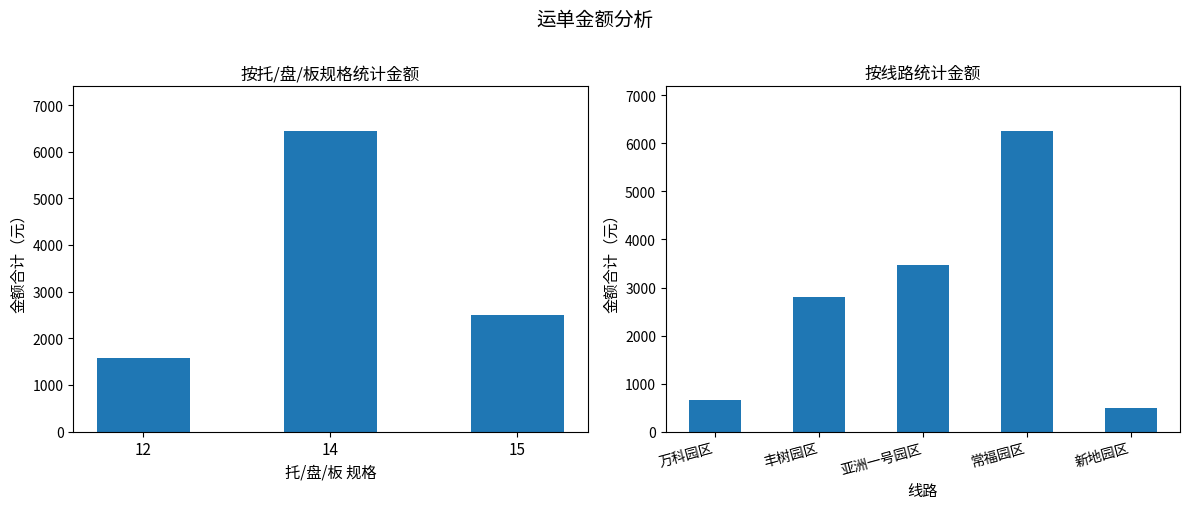

Between 丰树园区 and 万科园区, which is larger?

丰树园区